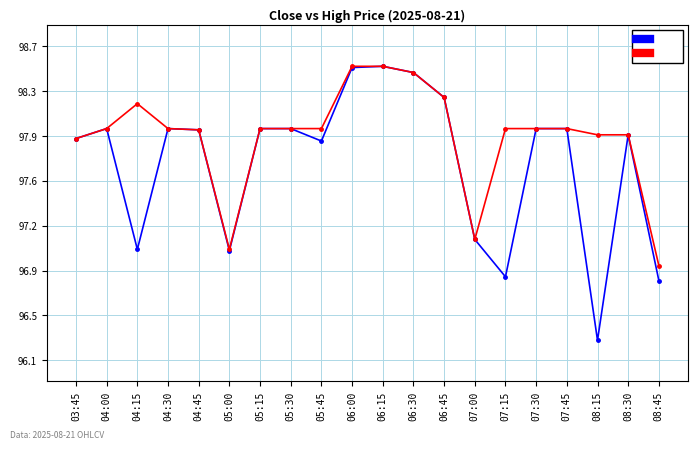

What are all the series names shown in the legend?

Close, High